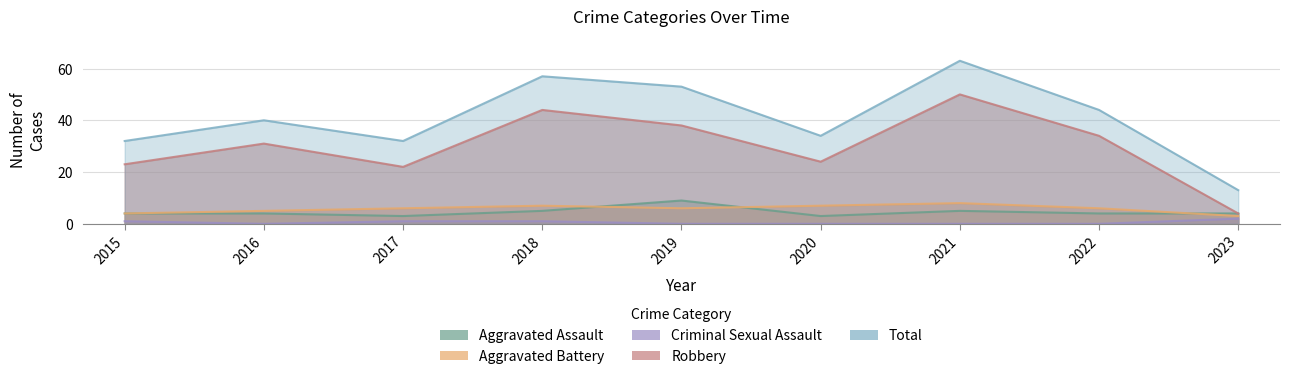

At which category does Robbery reach its first local peak?

2016